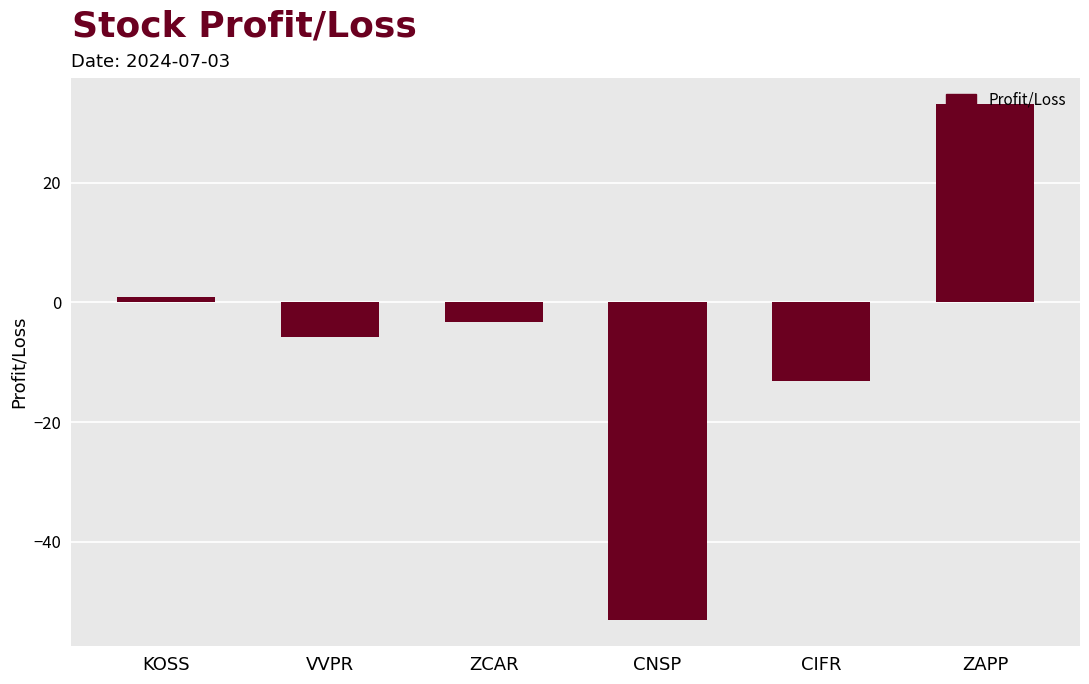

How many positive values are there?

2